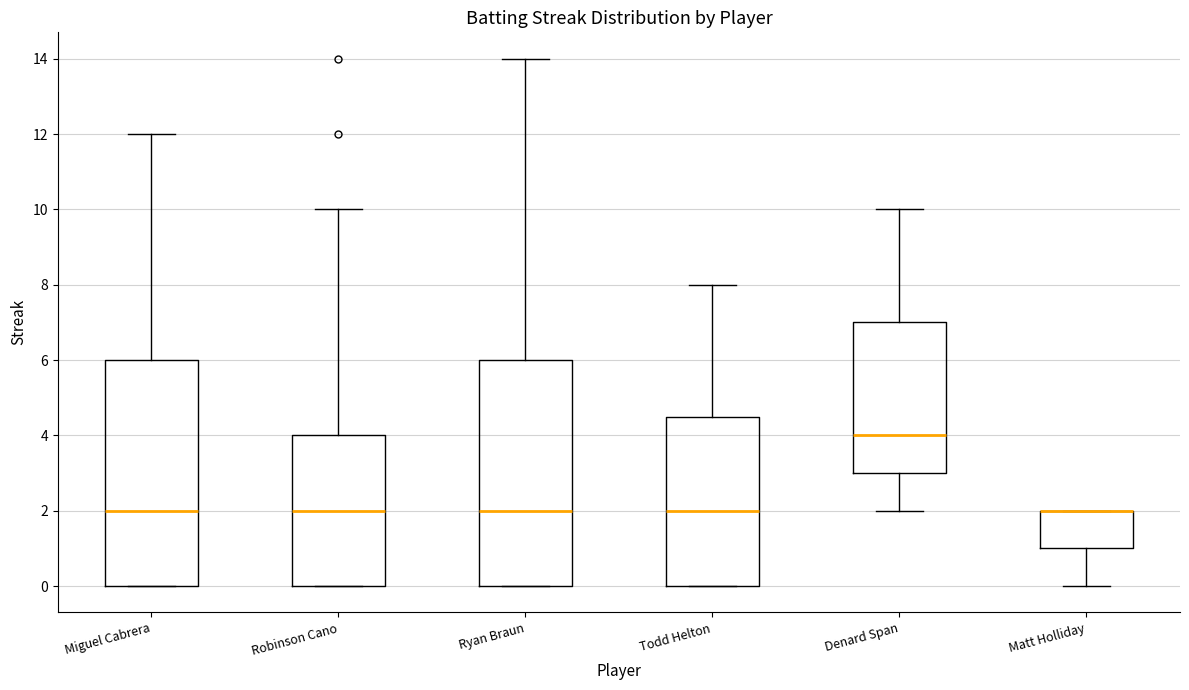

Reading left to right, read every box against the y-axis: the position of its median line, the range the box covers, and the ends of its whiskers. The values are not printed on the chart, so give them approximately, as read against the axis.

Miguel Cabrera: median 2.0, box 0.0 to 6.0, whiskers 0.0 to 12.0
Robinson Cano: median 2.0, box 0.0 to 4.0, whiskers 0.0 to 10.0
Ryan Braun: median 2.0, box 0.0 to 6.0, whiskers 0.0 to 14.0
Todd Helton: median 2.0, box 0.0 to 4.6, whiskers 0.0 to 8.0
Denard Span: median 4.0, box 3.0 to 7.0, whiskers 2.0 to 10.0
Matt Holliday: median 2.0 (drawn on the box's upper edge), box 1.0 to 2.0, whiskers 0.0 to 2.0